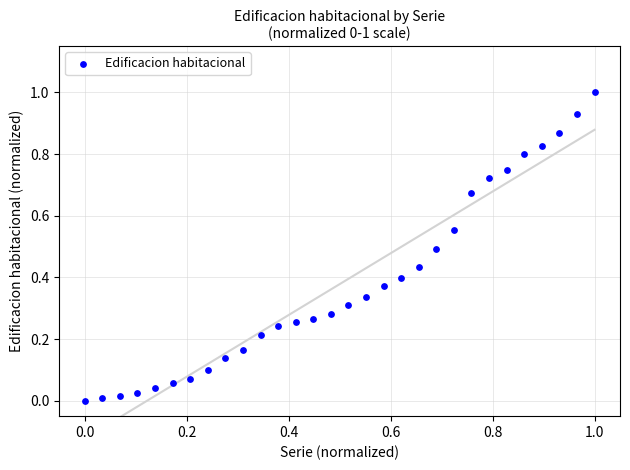

What is the range of X values (max minus min)?

1.0